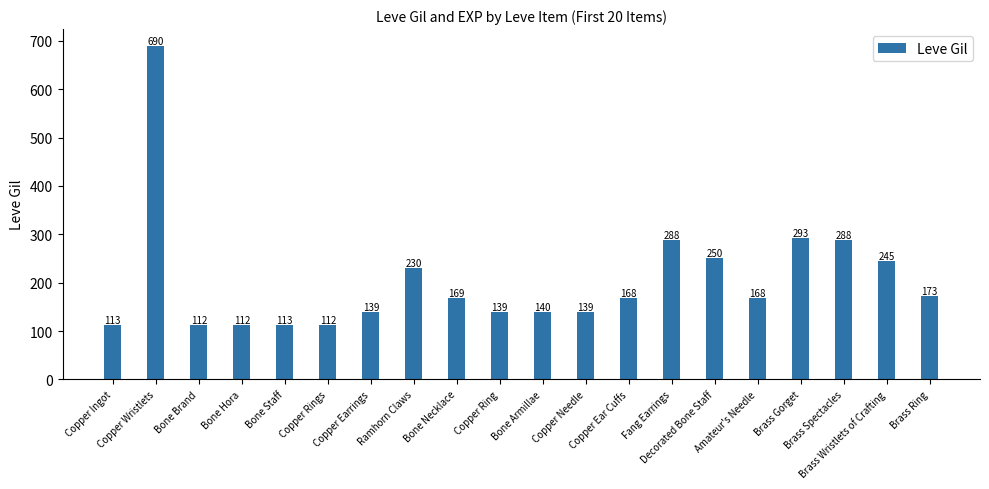

Are the bars horizontal?

No